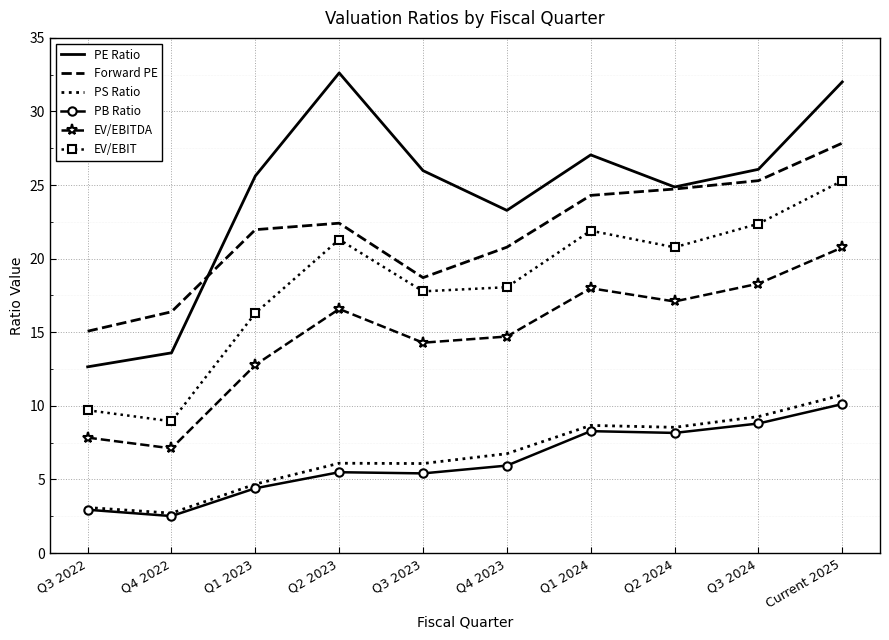

What is the difference between the second highest and minimum values in the PE Ratio series?

19.4